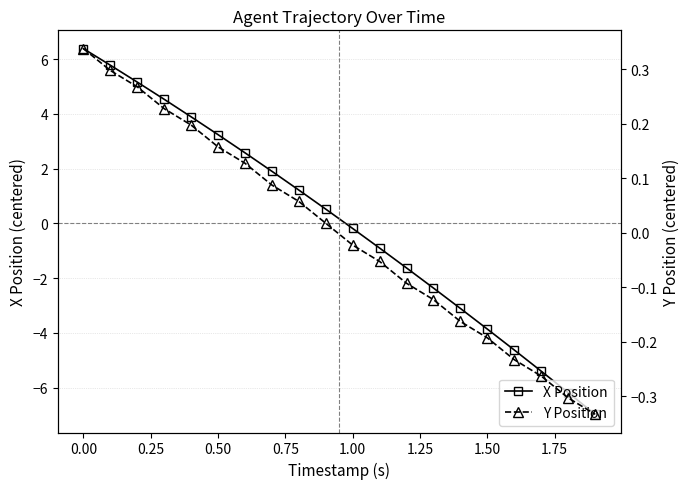

At which label is X Position closest to 0?

1.00